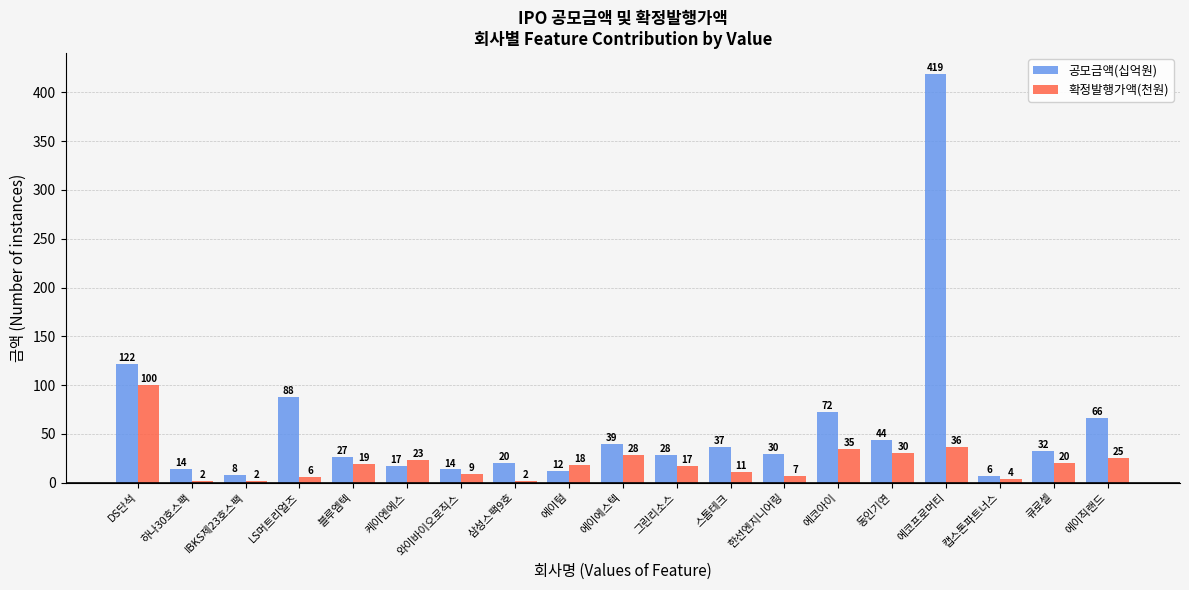

Which series changed the most between IBKS제23호스팩 and 삼성스팩9호?

공모금액(십억원)